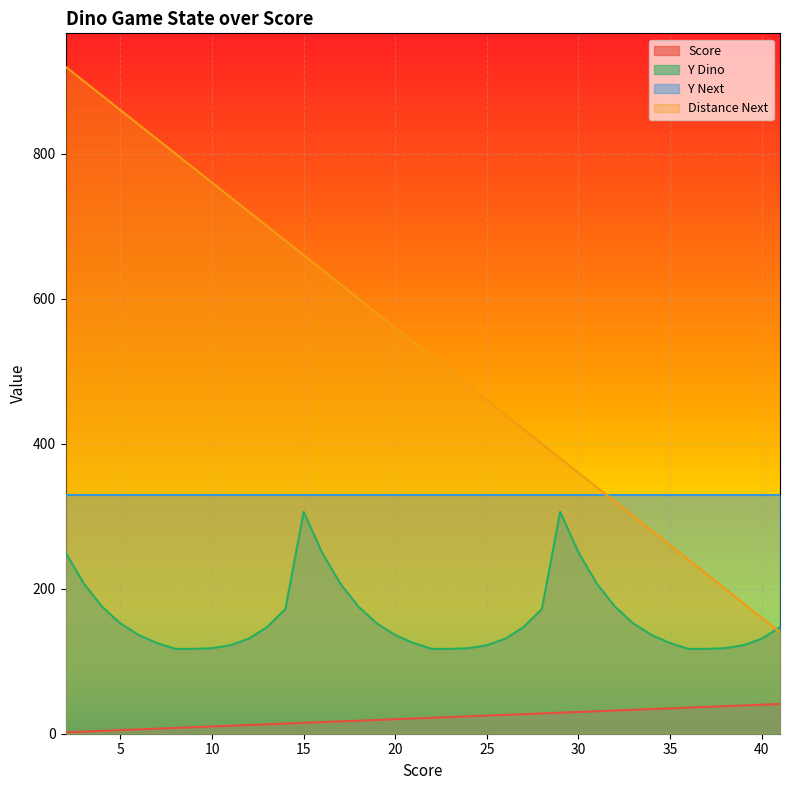

The y_dino series shows 47 at 24. True or false?

False